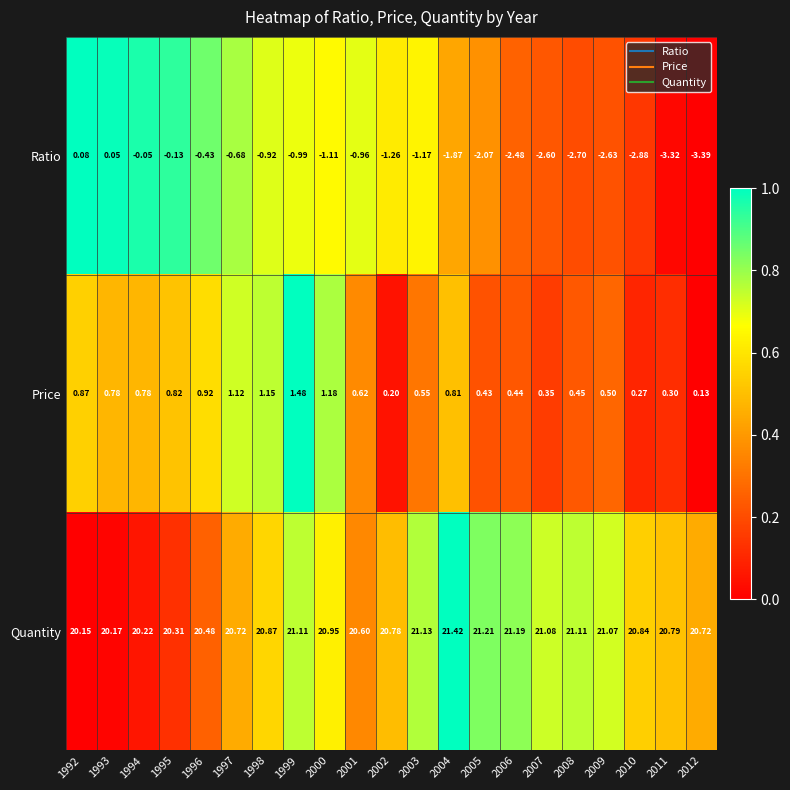

Is the value of Ratio at 2011 greater than the value of Quantity at 2003?

No